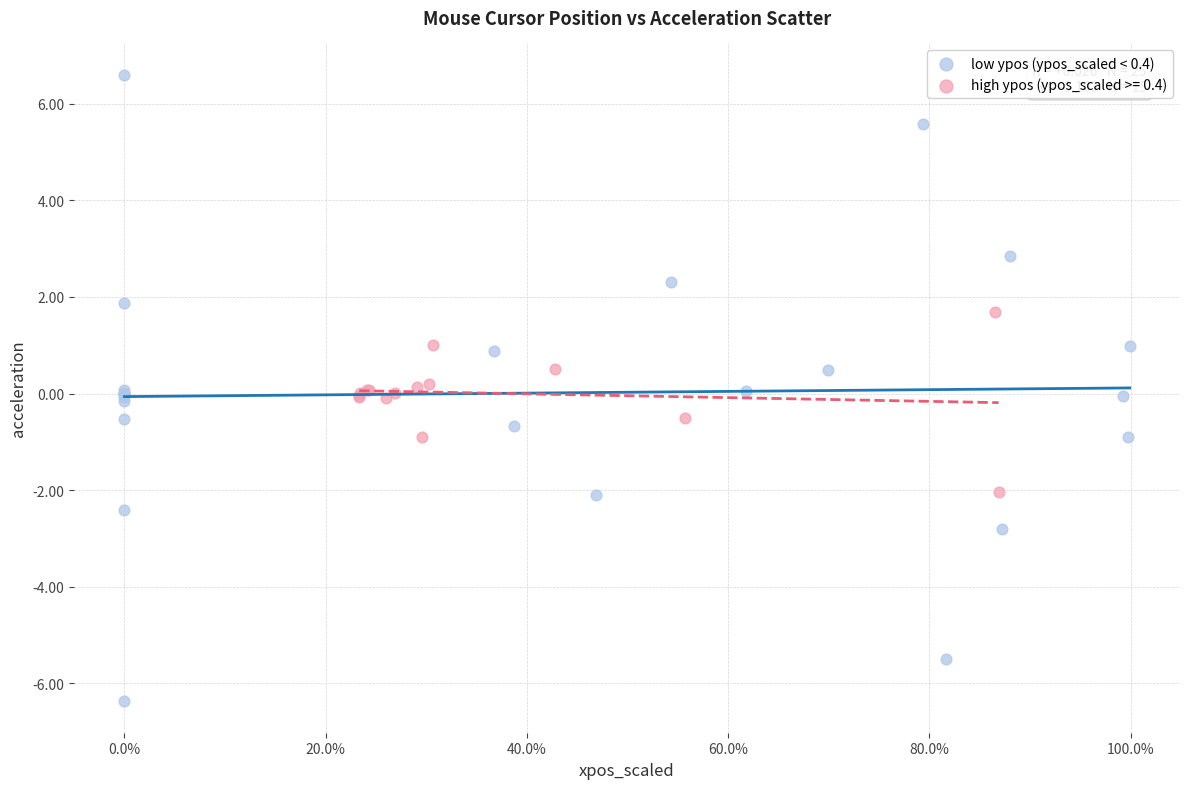

Which series contains the highest Y value?

low ypos (ypos_scaled < 0.4)